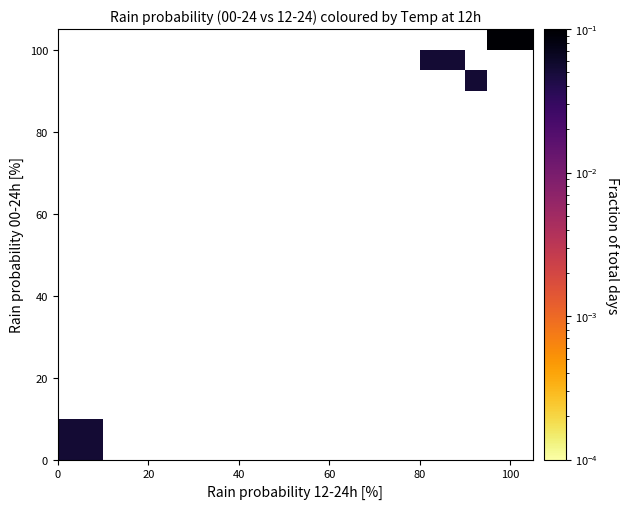

What Y value in the scatter plot is closest to 50?

90